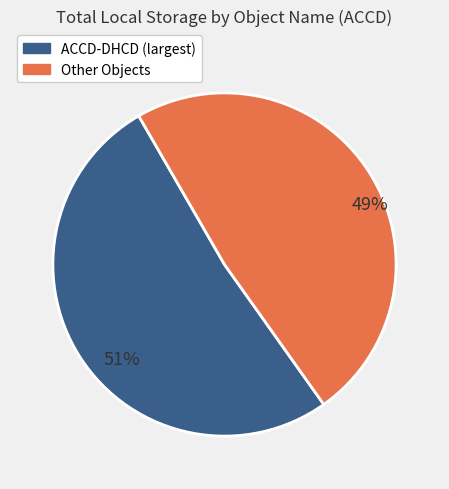

To the nearest percent, what is the average slice percentage?

50%